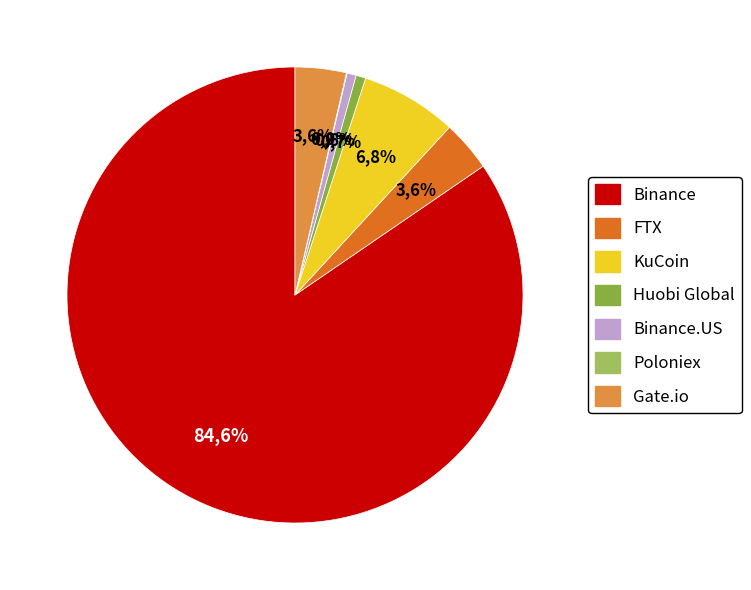

Rank the categories by value from lowest to highest.

Poloniex, Binance.US, Huobi Global, FTX, Gate.io, KuCoin, Binance